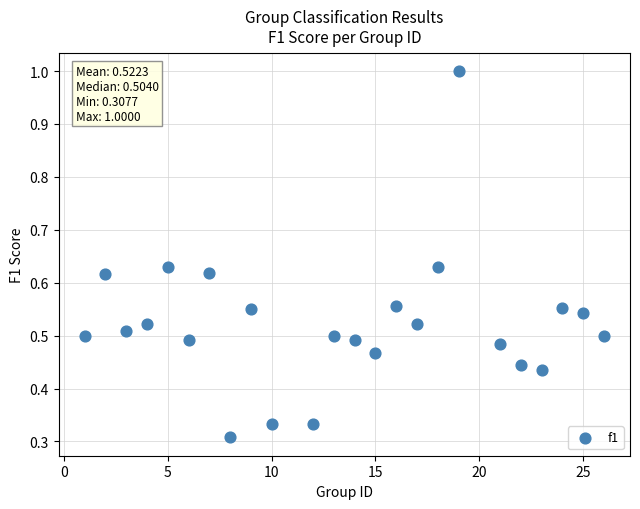

What is the range of X values (max minus min)?

25.0